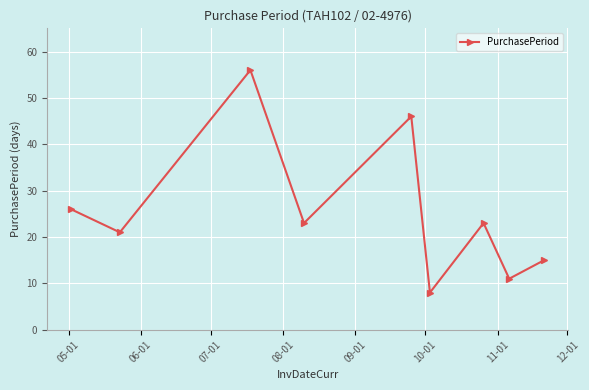

What is the greatest value displayed?

56